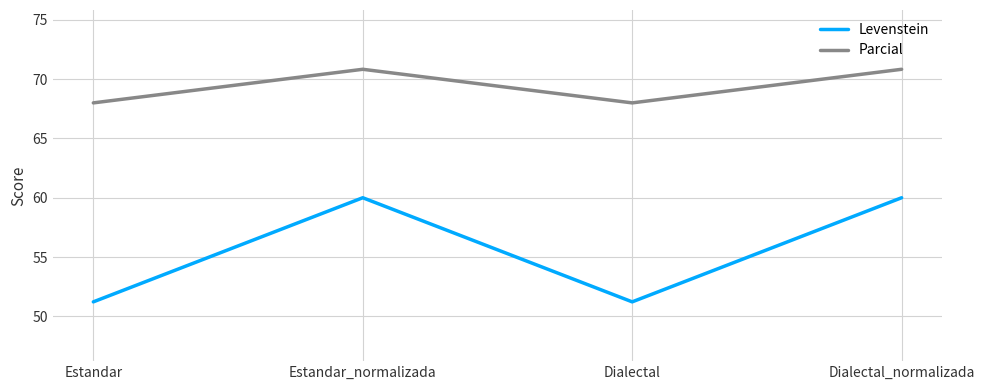

Count the number of data series in this chart.

2